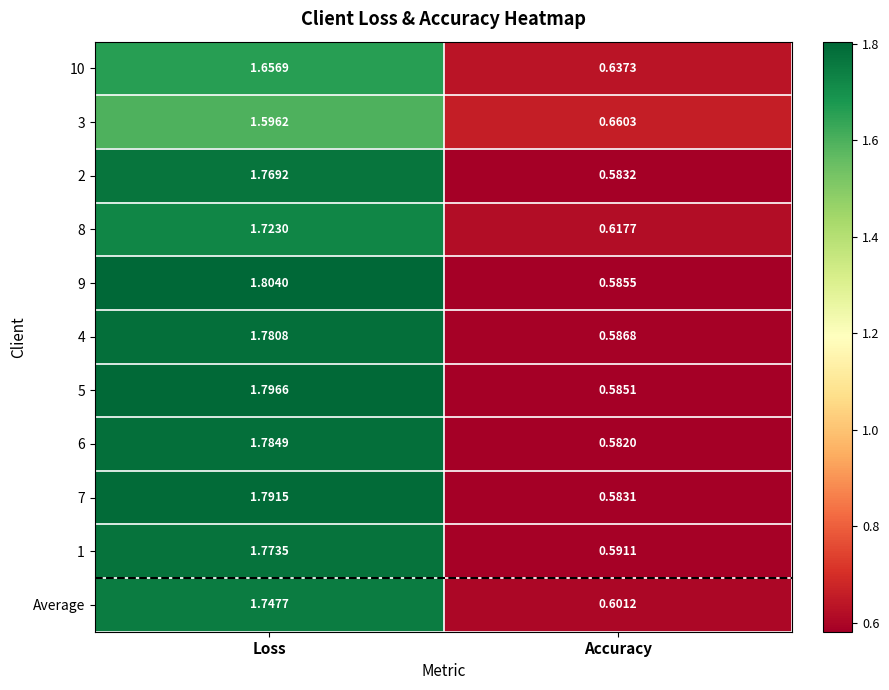

Which label corresponds to the smallest value in the chart?

Accuracy